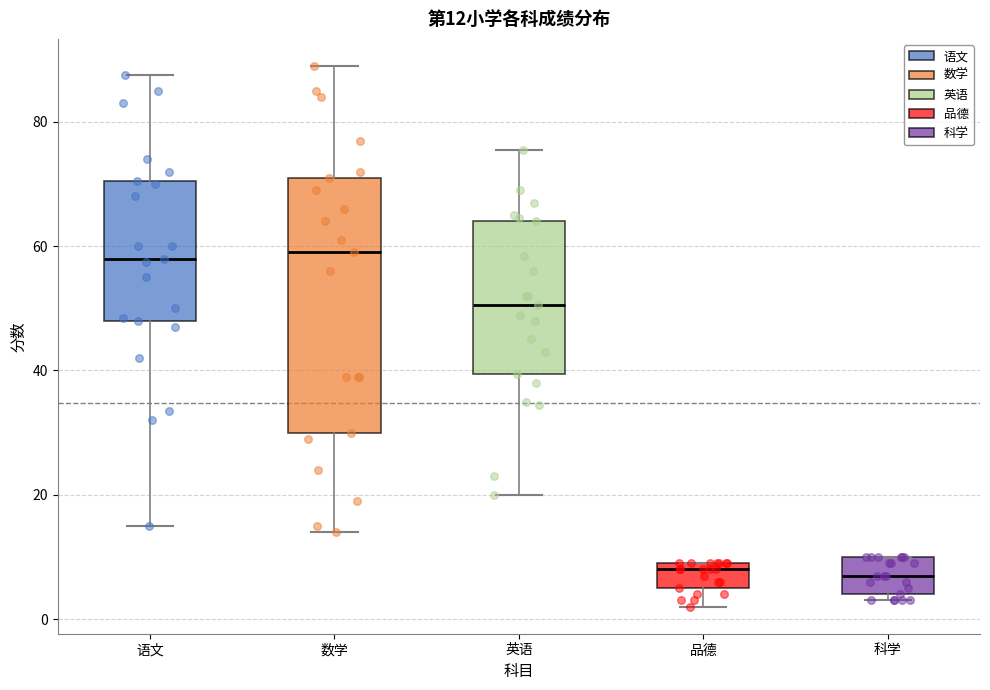

Comparing the boxes themselves (not the whiskers), which one is the tallest?

数学